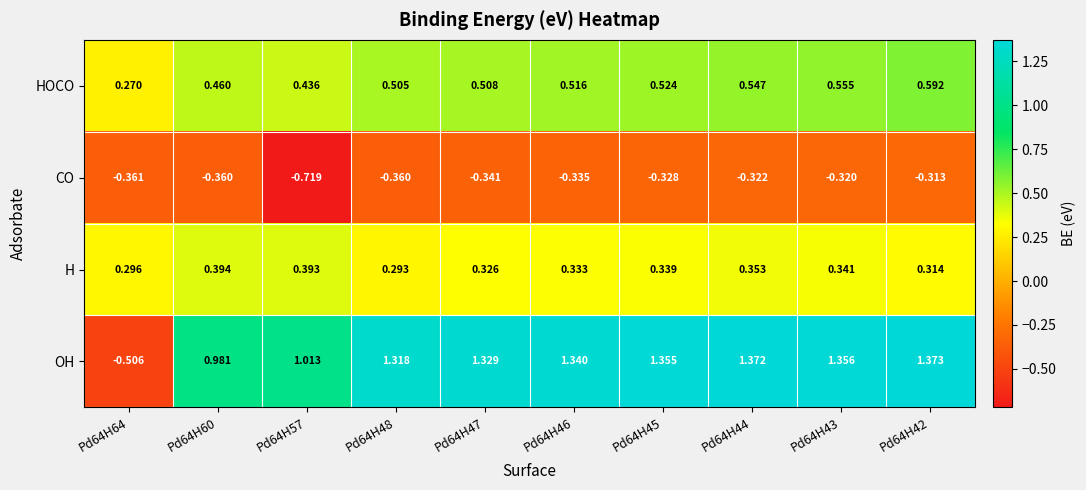

Which series has the widest spread of values?

OH